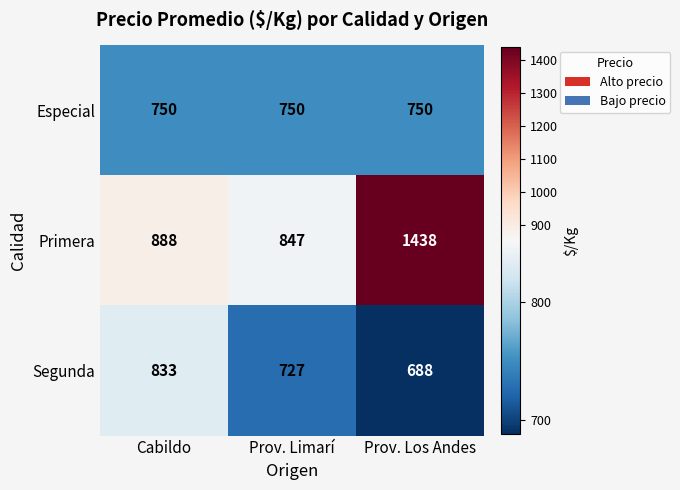

Read the Primera value at Cabildo.

888